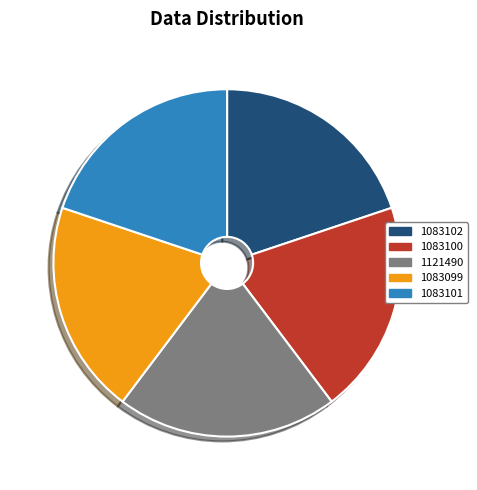

Does any single category account for the majority?

No